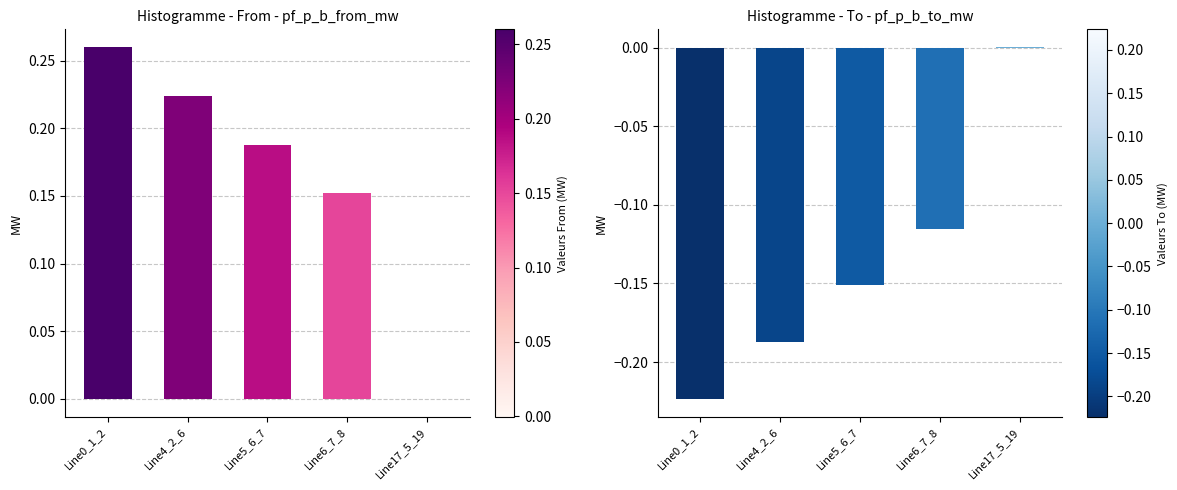

How many data points does each series have?

5